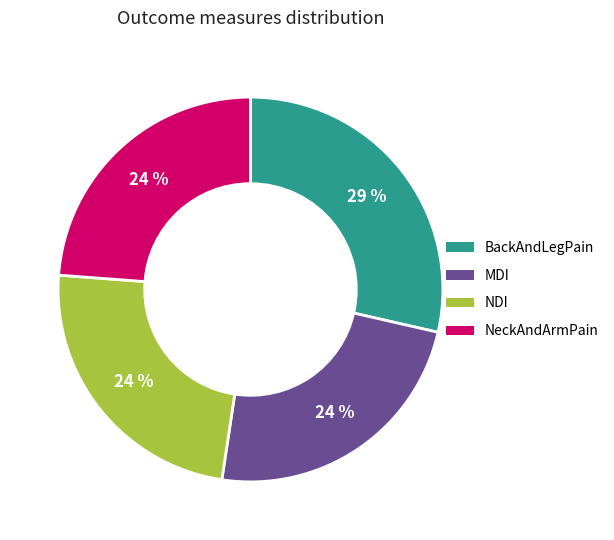

To the nearest percent, what is the difference between the largest and smallest slice percentages?

5%